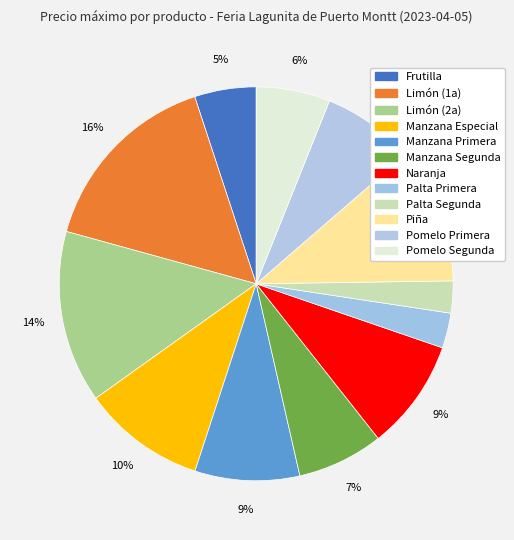

To the nearest percent, what is the difference between the largest and smallest slice percentages?

13%